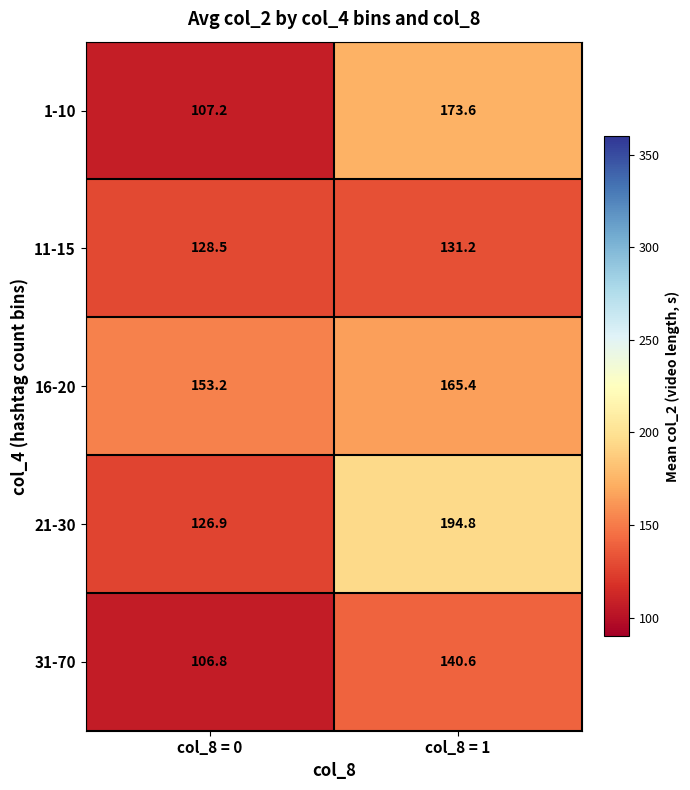

At which category is the sum across all series the highest?

col_8 = 1